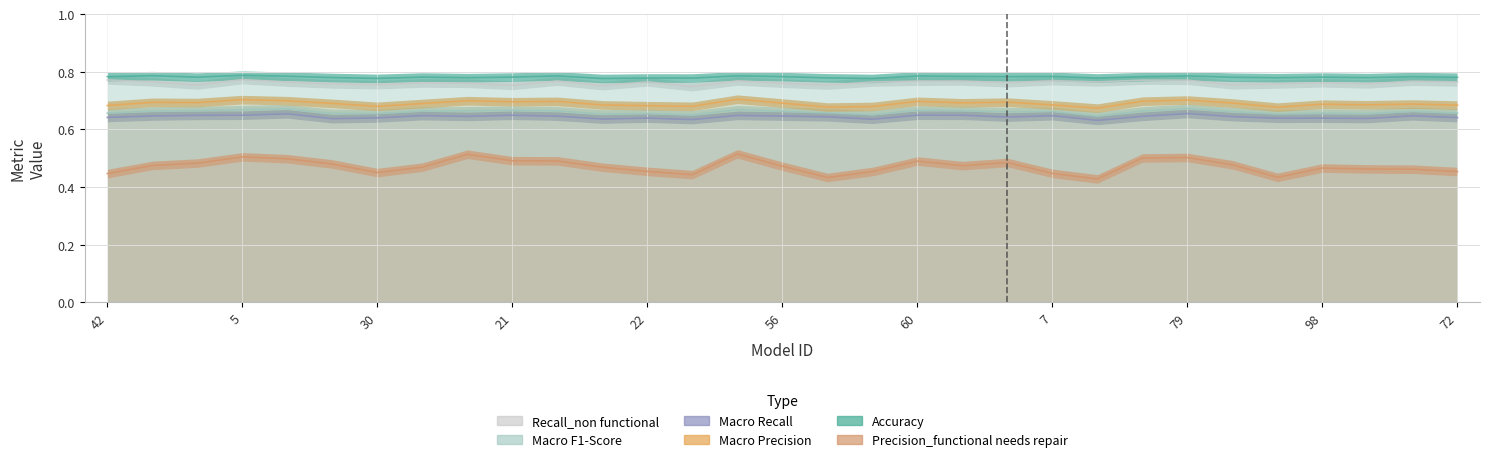

Is it true that Macro F1-Score equals 0.7 at 7?

True